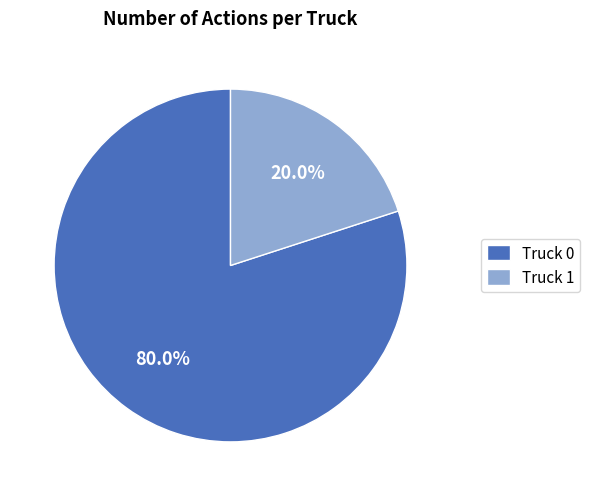

Does Truck 1 represent more than half of the total?

No